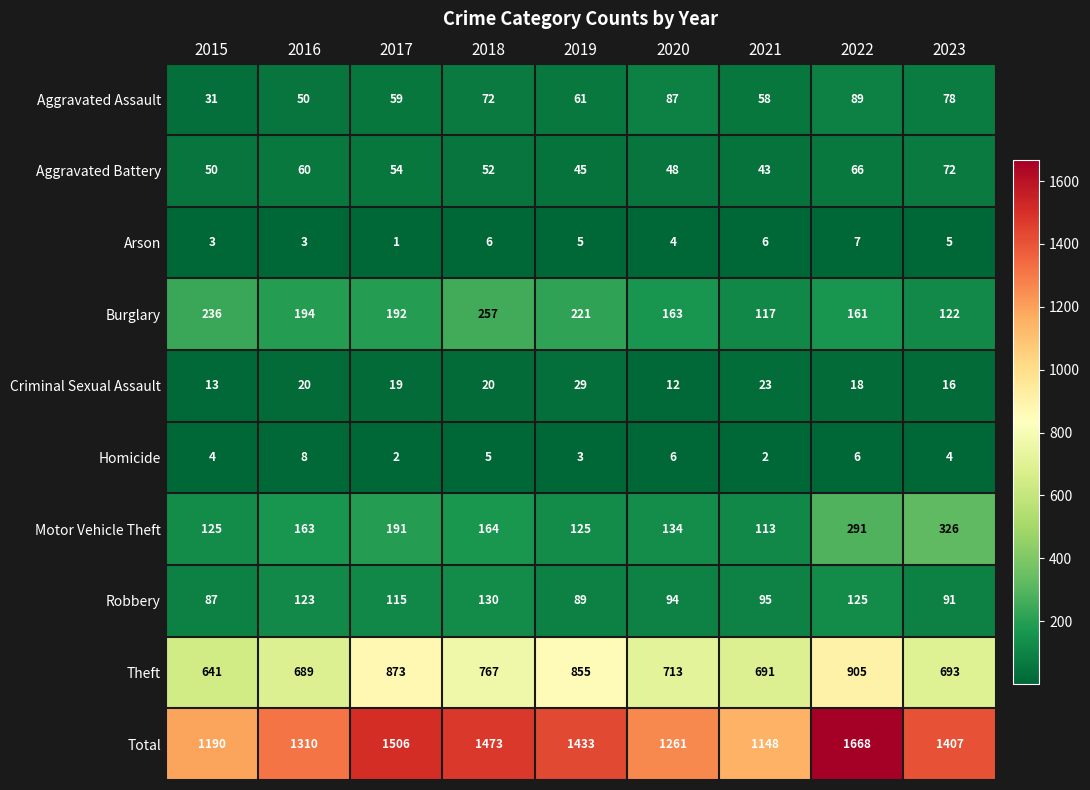

Is it true that Aggravated Assault equals 28 at 2022?

False